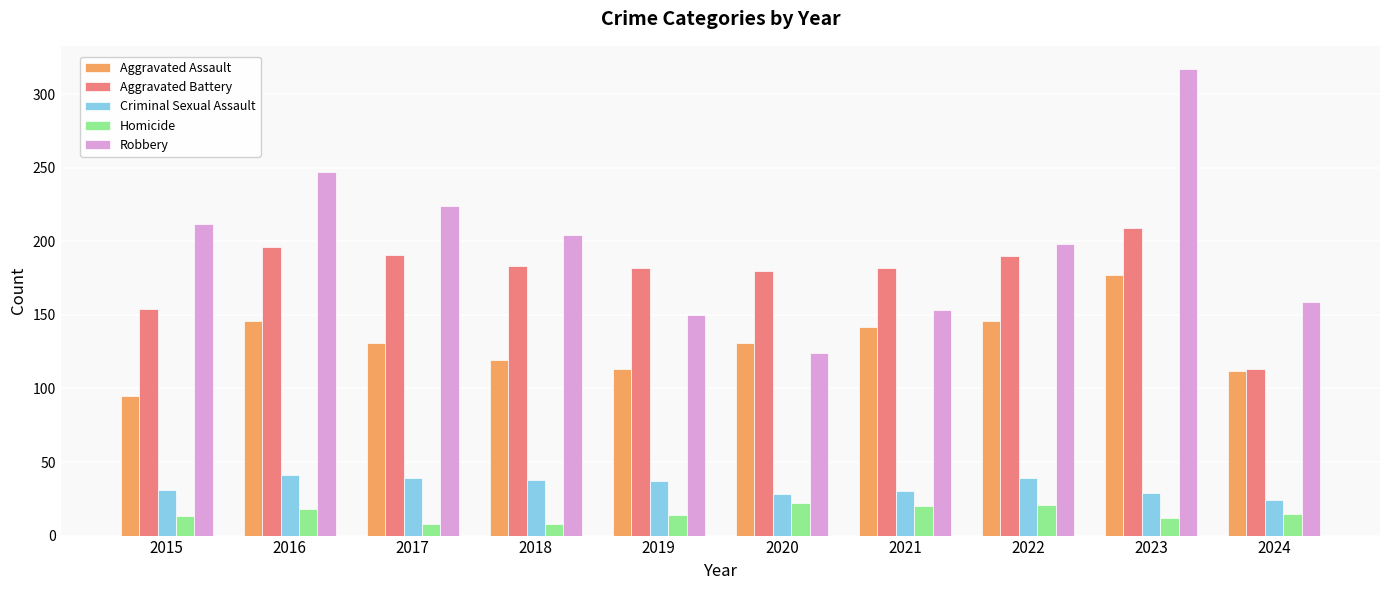

What are all the series names shown in the legend?

Aggravated Assault, Aggravated Battery, Criminal Sexual Assault, Homicide, Robbery